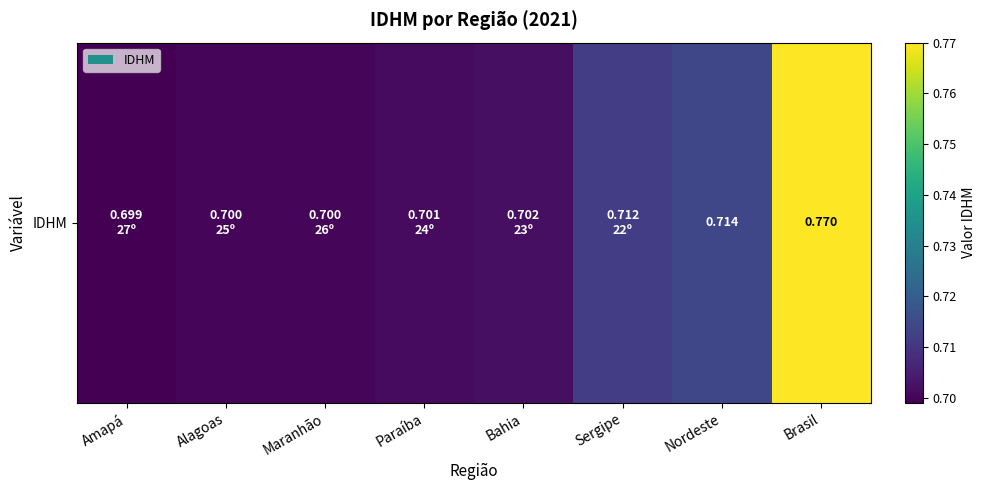

Reading left to right, what are all the values shown in this chart?

0.7	0.7	0.7	0.7	0.7	0.7	0.7	0.8